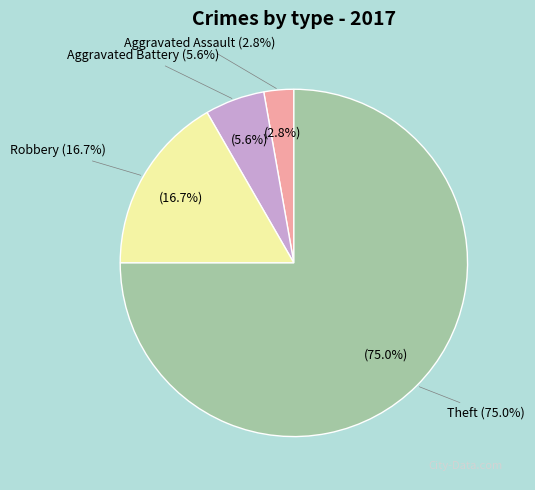

To the nearest percent, what percentage of the pie is Aggravated Assault?

3%